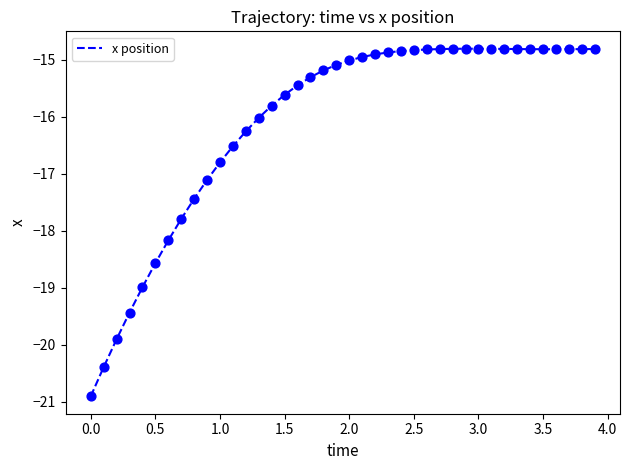

What is the difference between the maximum and minimum values?

6.1